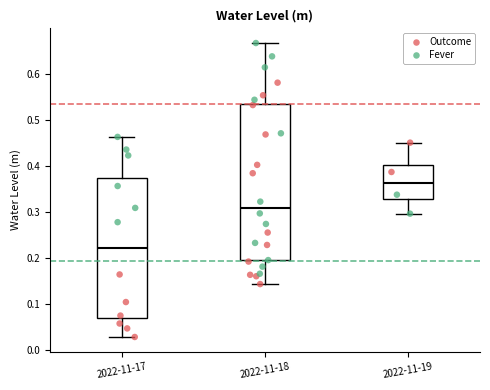

Comparing the boxes themselves (not the whiskers), which one is the tallest?

2022-11-18